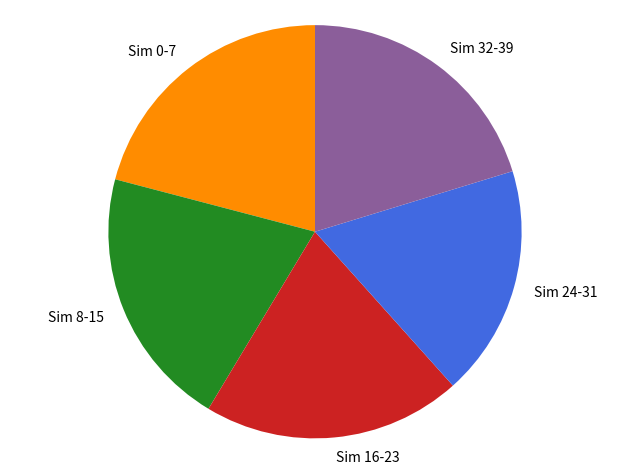

Is it true that Sim 32-39 is 20% of the pie?

True